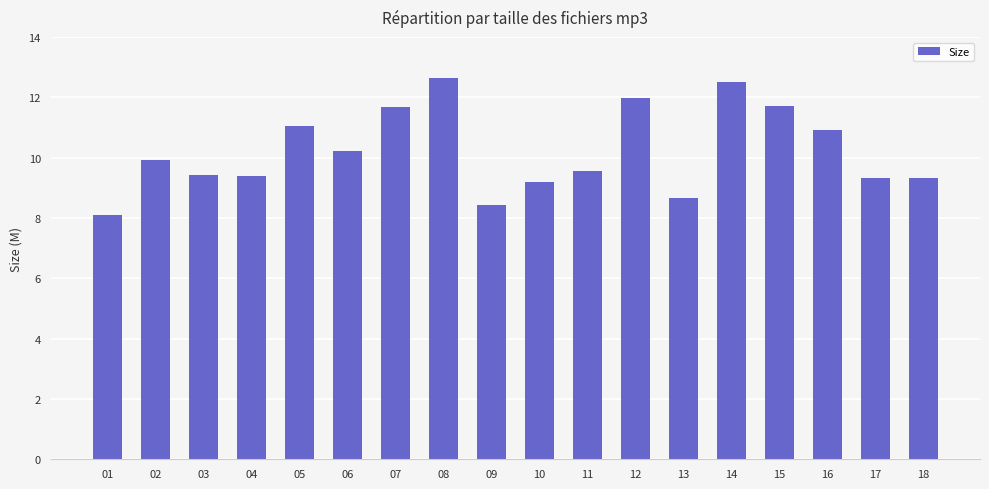

How many series are shown in this chart?

1